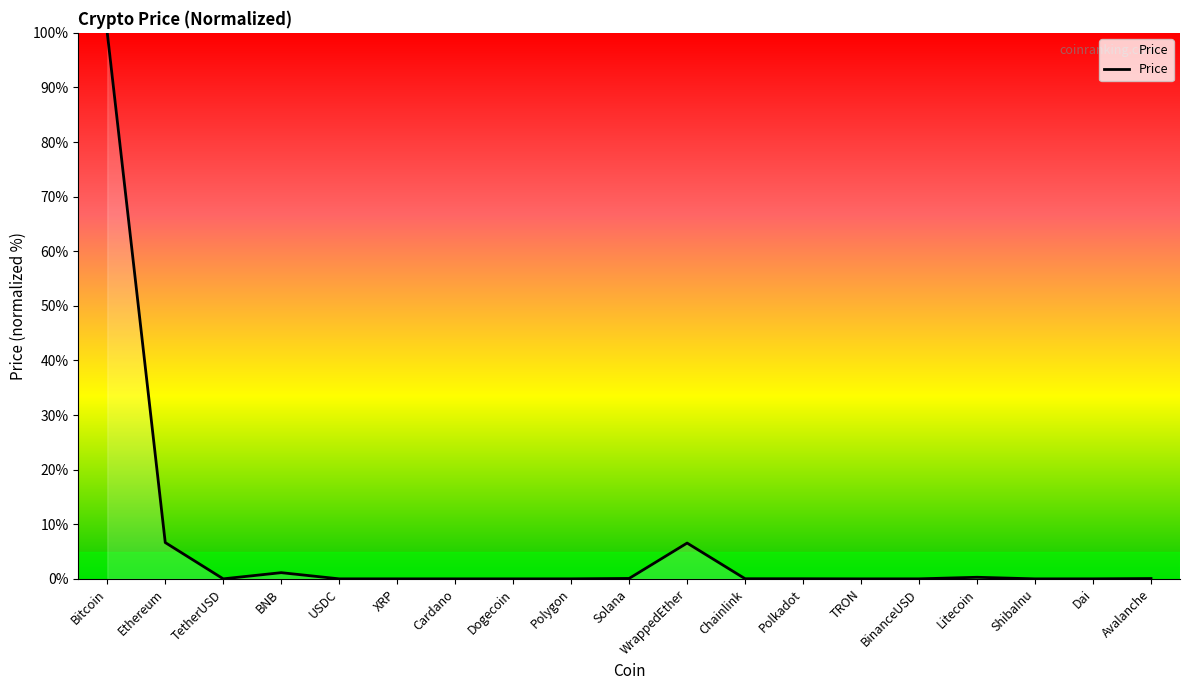

Which has a higher value, Polygon or Ethereum?

Ethereum